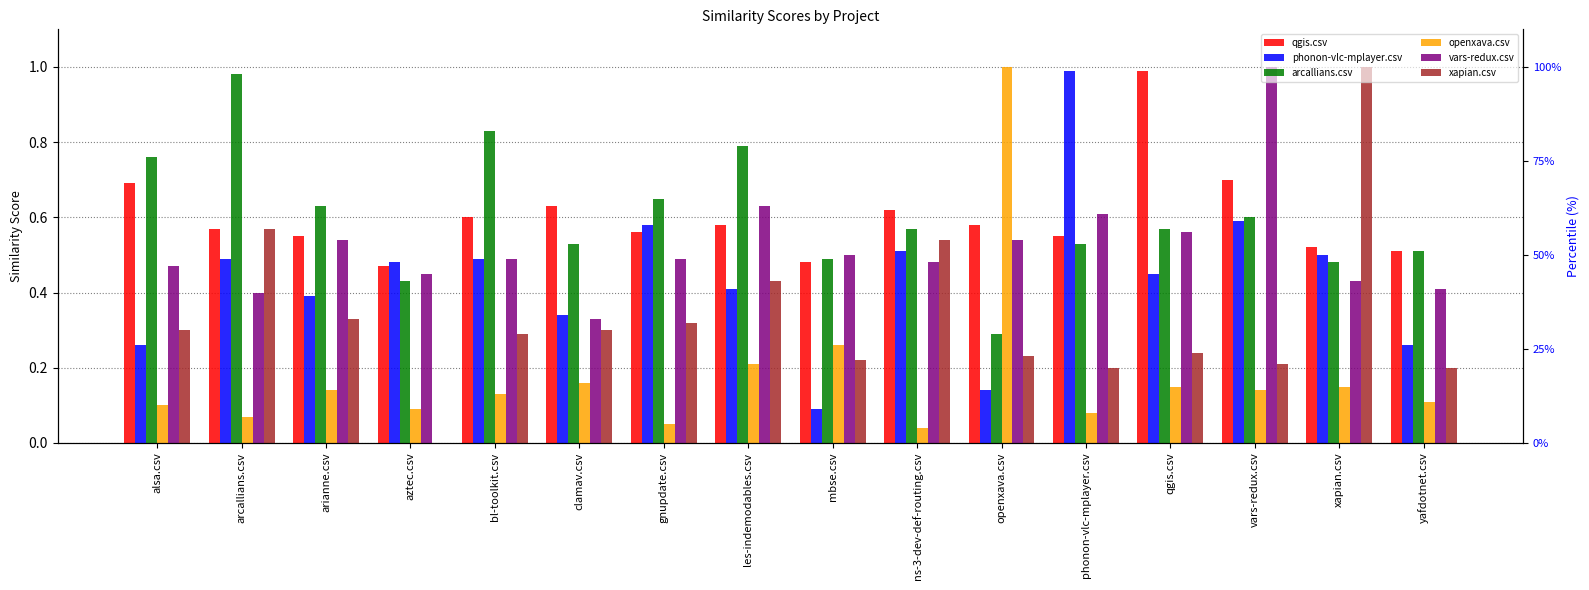

The value of openxava.csv at alsa.csv is 0.1. True or false?

True